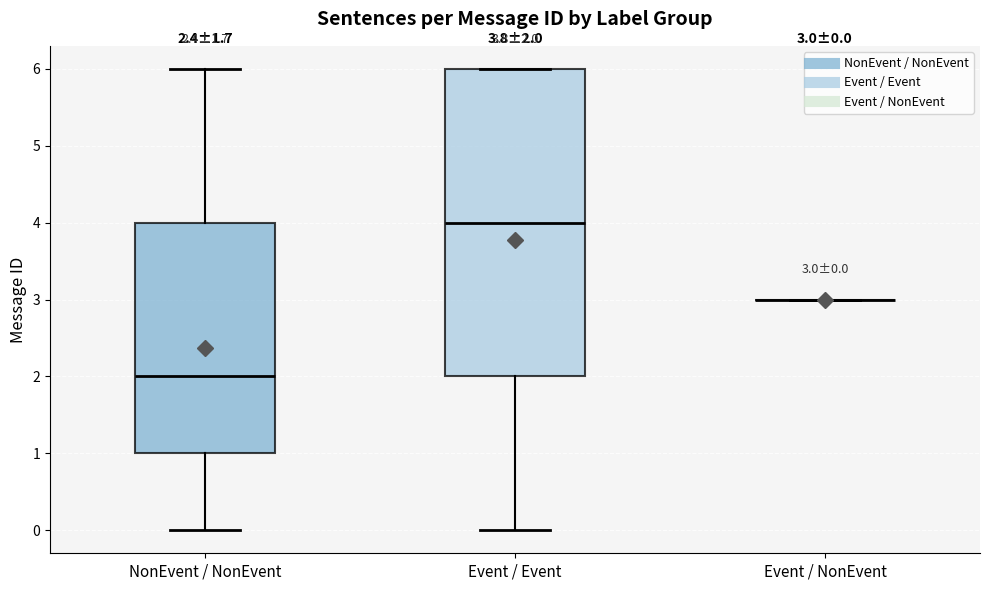

Which box is the tallest, from its lower edge to its upper edge?

Event / Event